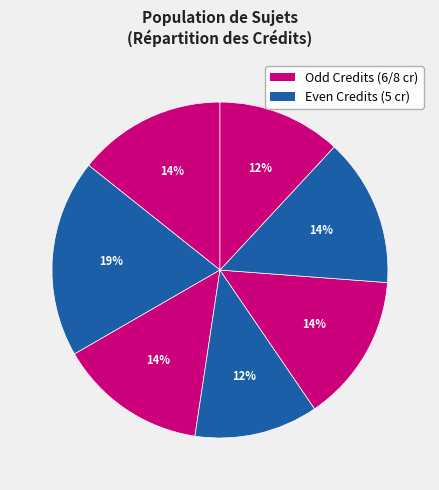

Is there any slice that represents more than half of the pie?

No